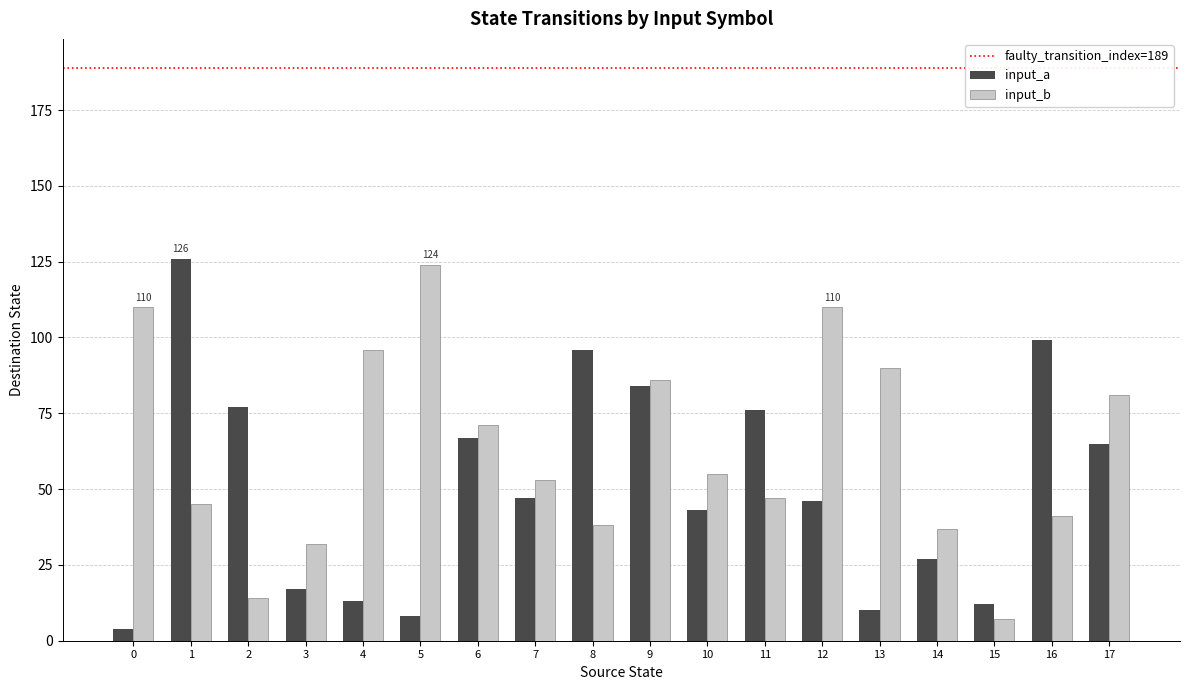

What is the difference between the maximum and minimum values in the input_a series?

122